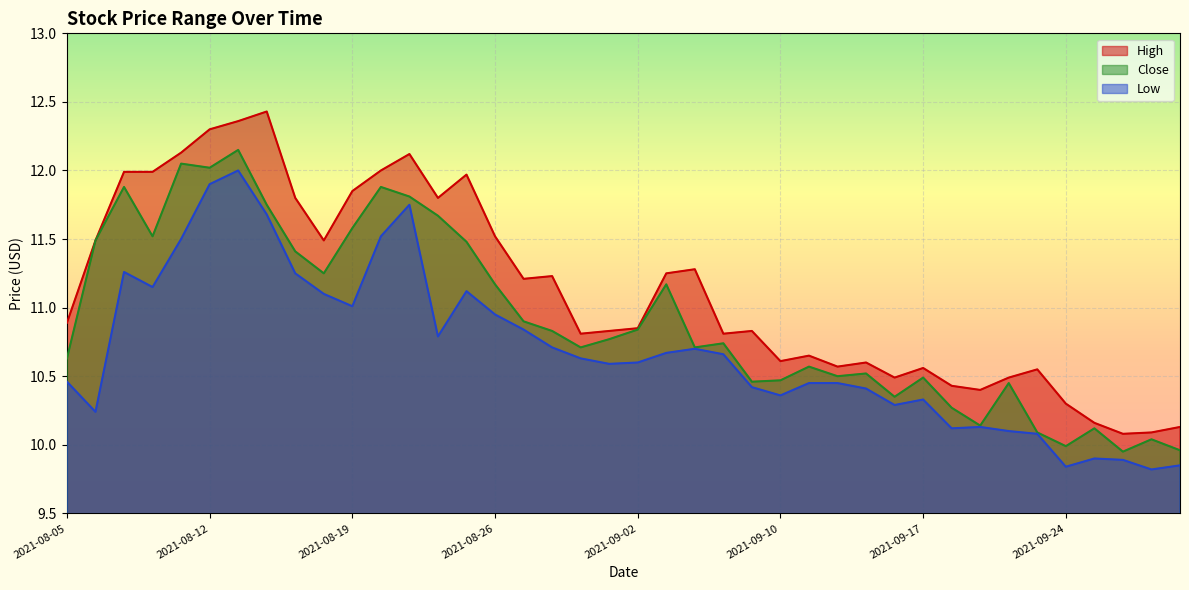

Which series has the largest total across all categories?

High